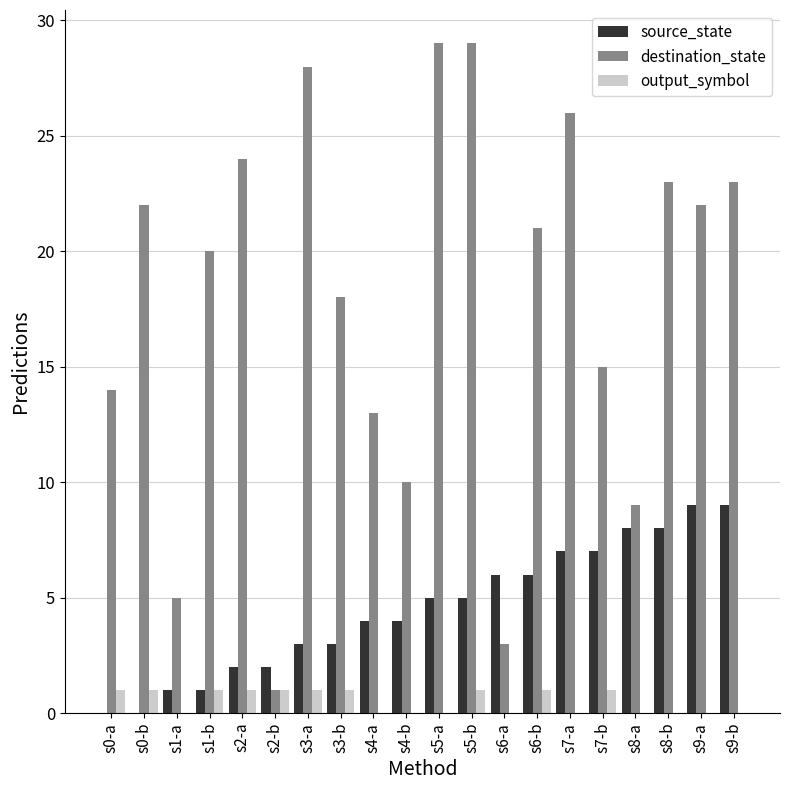

Which series changed the most between s5-b and s8-b?

destination_state